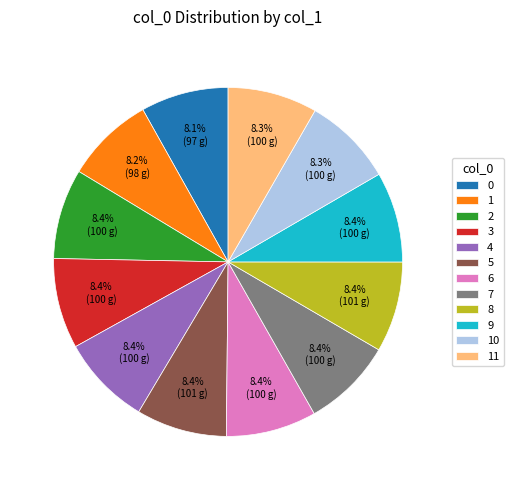

Does any single category account for the majority?

No